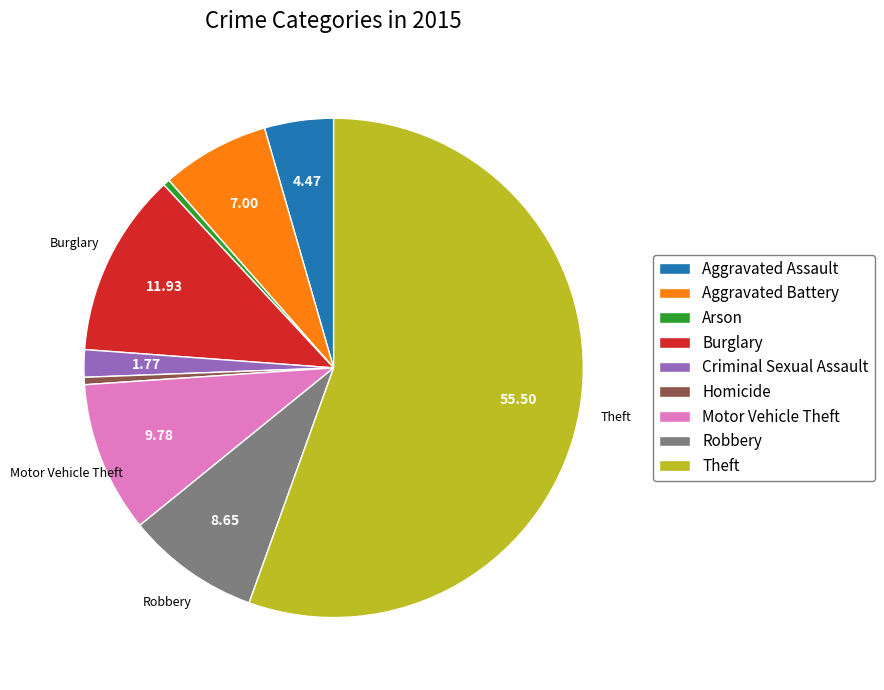

Does any single category account for the majority?

Yes